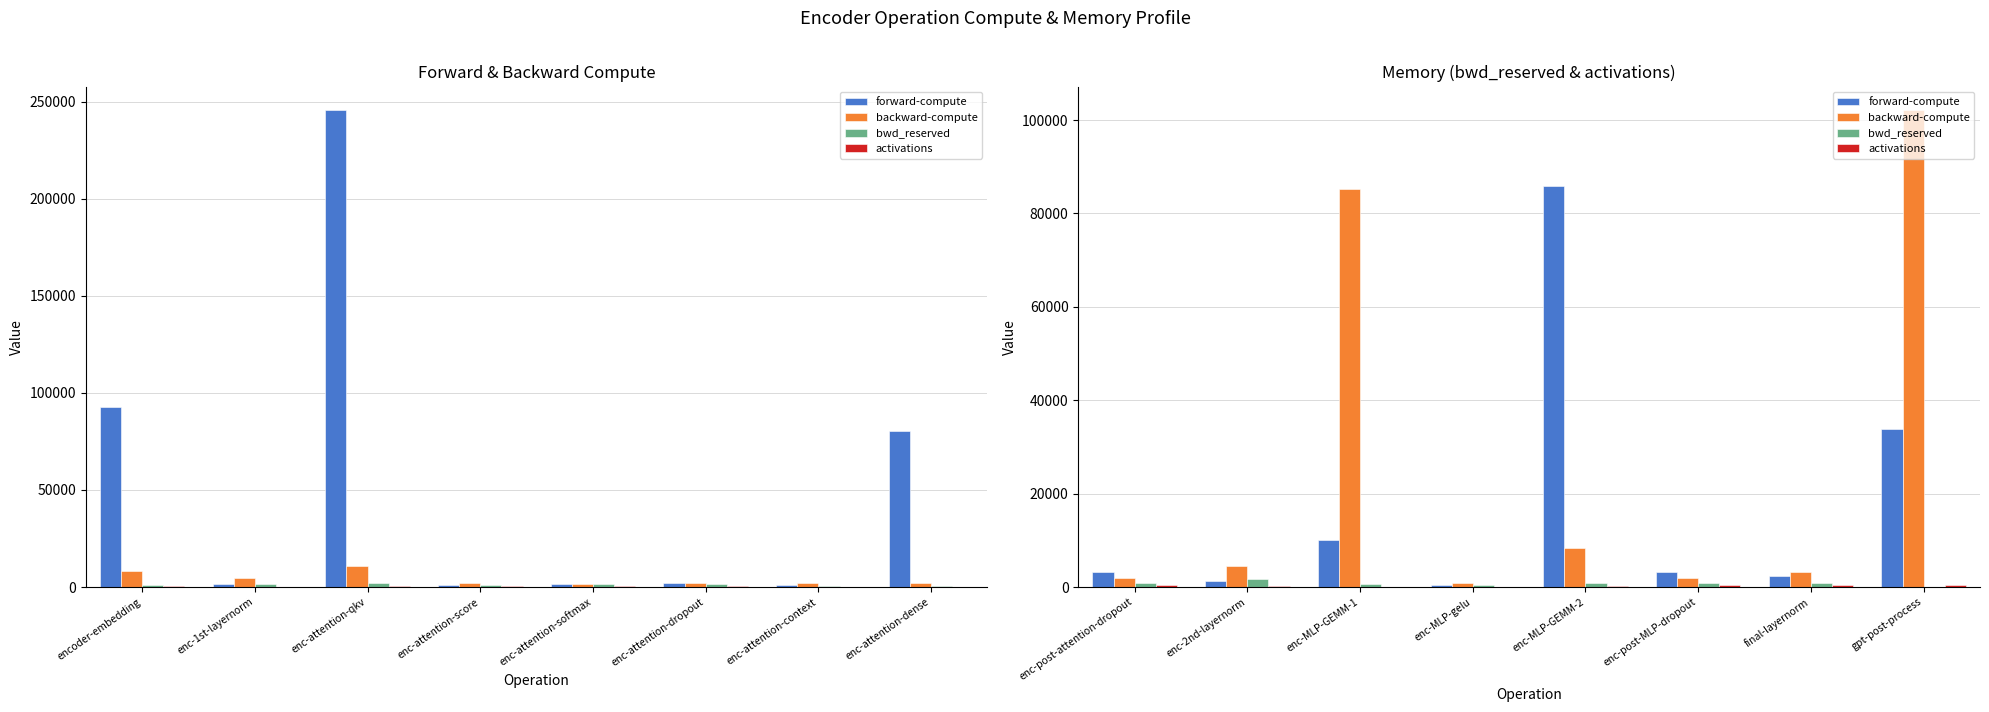

The value of bwd_reserved at gpt-post-process is 0.0. True or false?

True